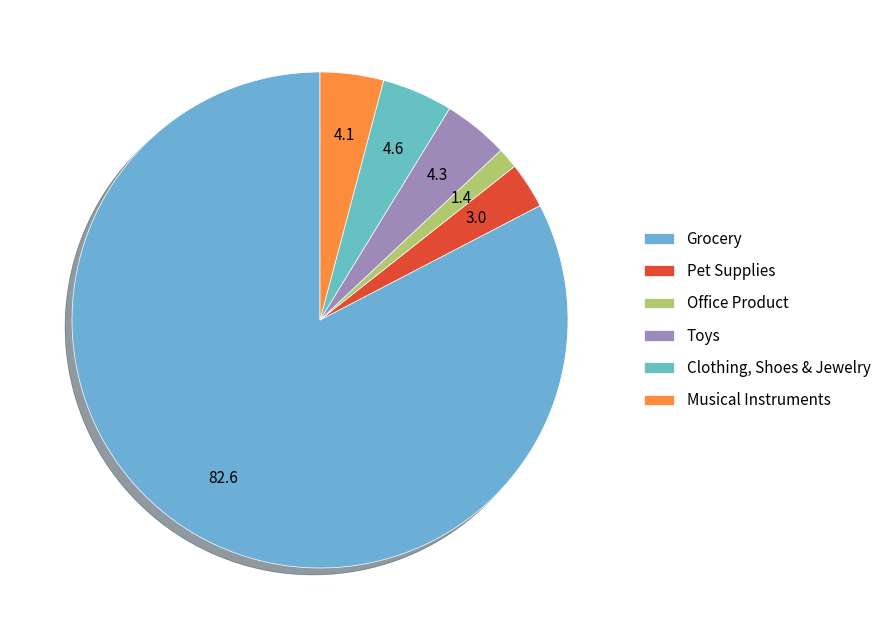

True or false: Toys accounts for 4% of the total.

True